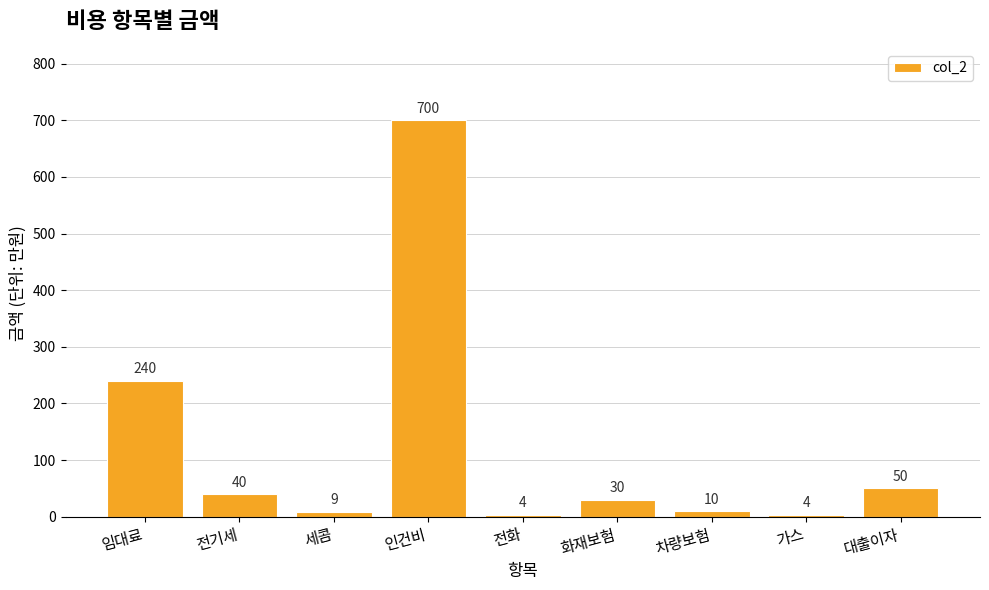

What is the difference between the second highest and minimum values?

236